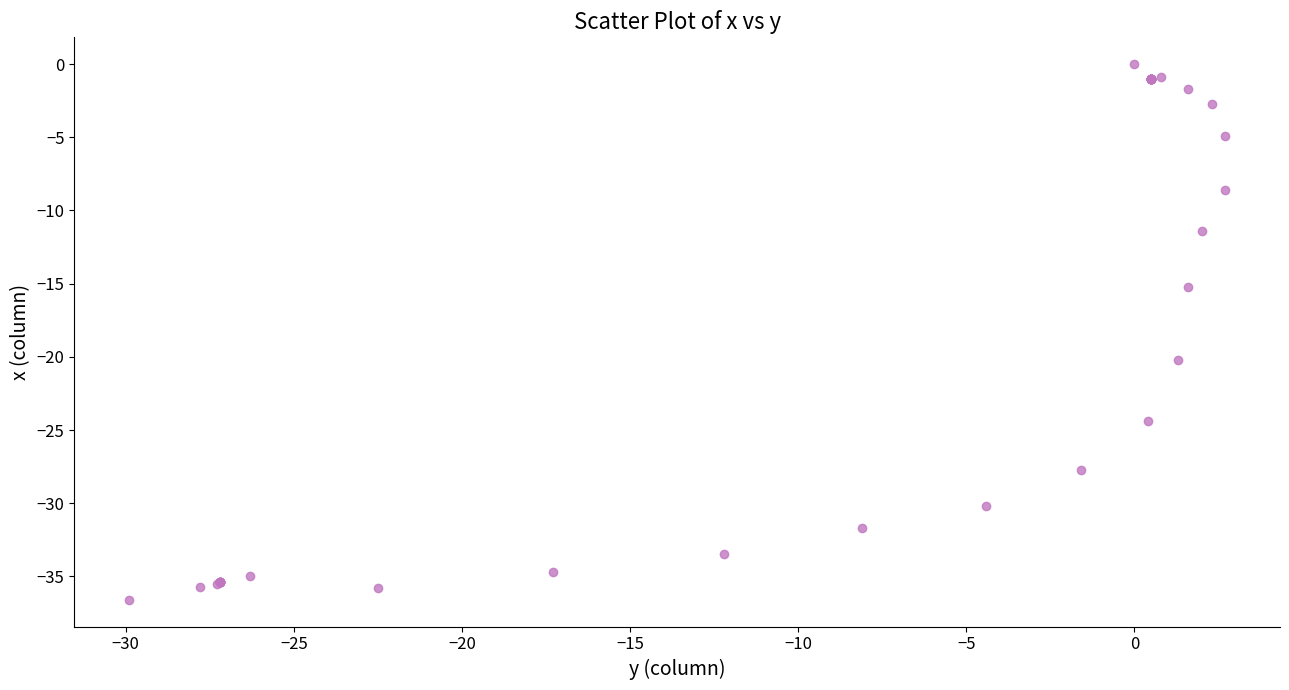

What Y value in the scatter plot is closest to -18?

-20.2